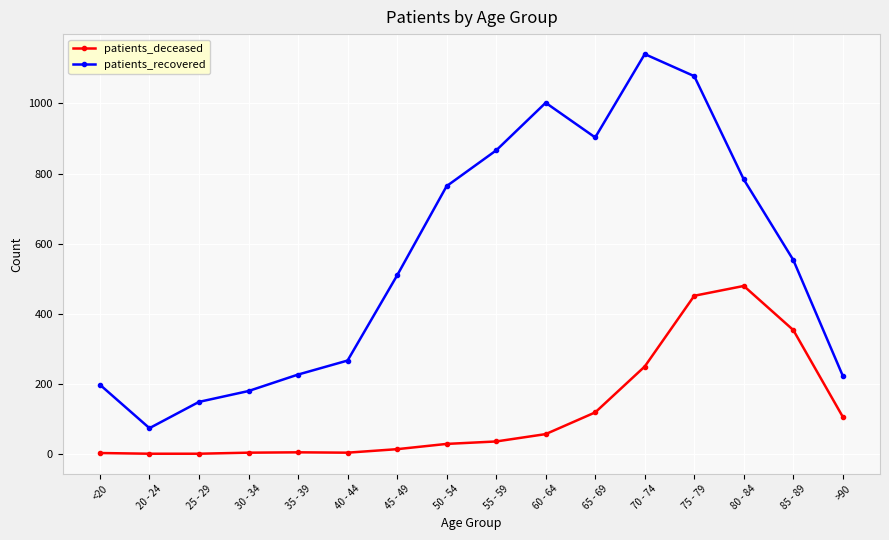

List the series in order of their overall mean, lowest first.

patients_deceased, patients_recovered